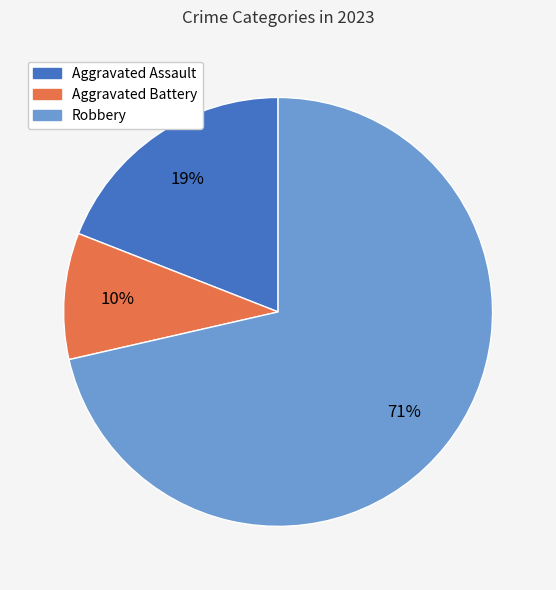

What is the smallest slice in the pie chart?

Aggravated Battery